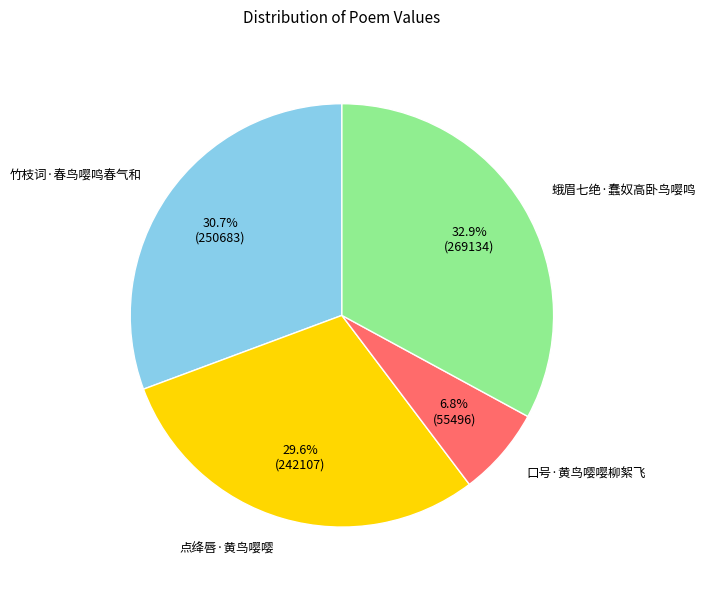

Does any single category account for the majority?

No